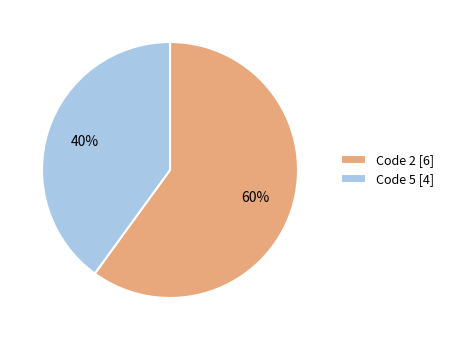

Which has a higher value, Code 2 [6] or Code 5 [4]?

Code 2 [6]